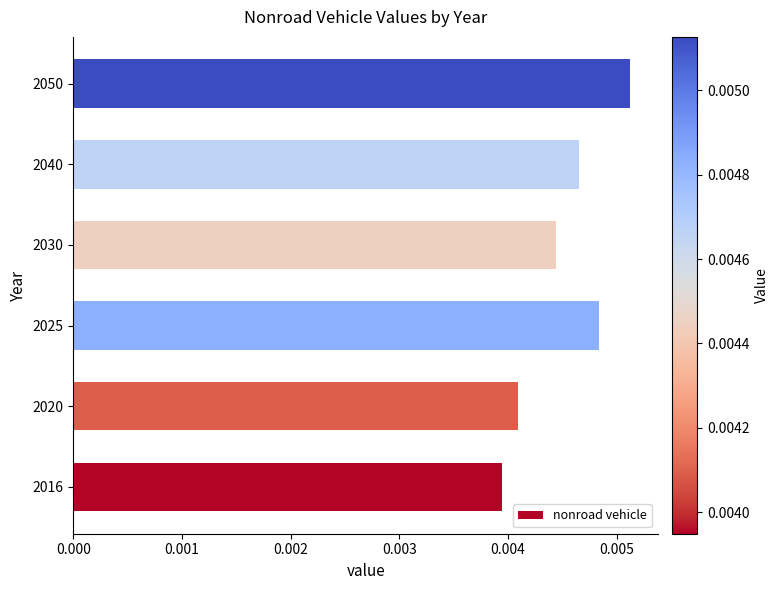

How many distinct data groups are displayed?

1